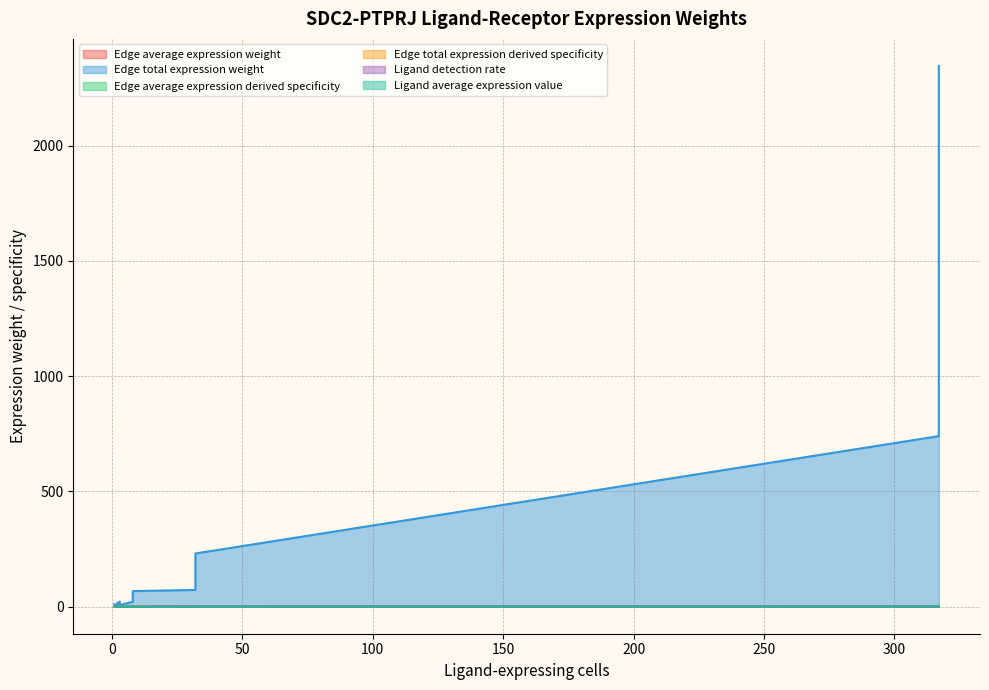

List the series in order of their peak value, lowest first.

Edge average expression weight, Edge average expression derived specificity, Ligand detection rate, Edge total expression derived specificity, Ligand average expression value, Edge total expression weight